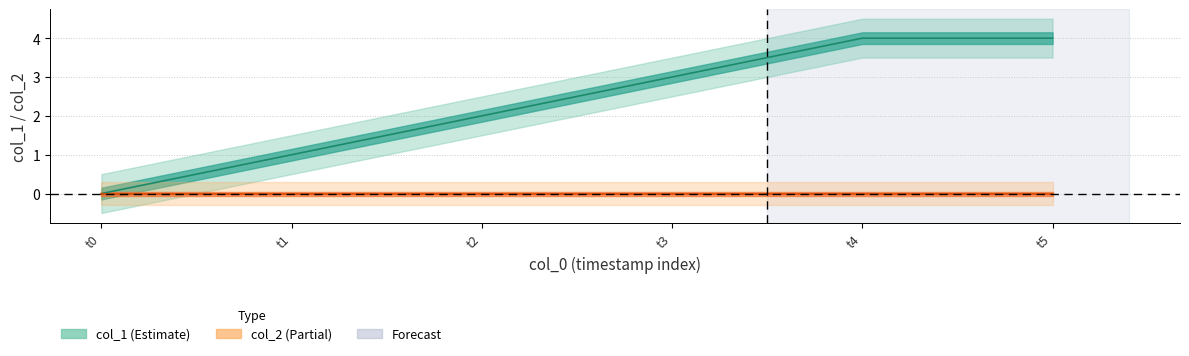

Reading left to right, extract all data points from this chart.

col_1 line: t0=0	t1=1	t2=2	t3=3	t4=4	t5=4
col_2 line: t0=0	t1=0	t2=0	t3=0	t4=0	t5=0